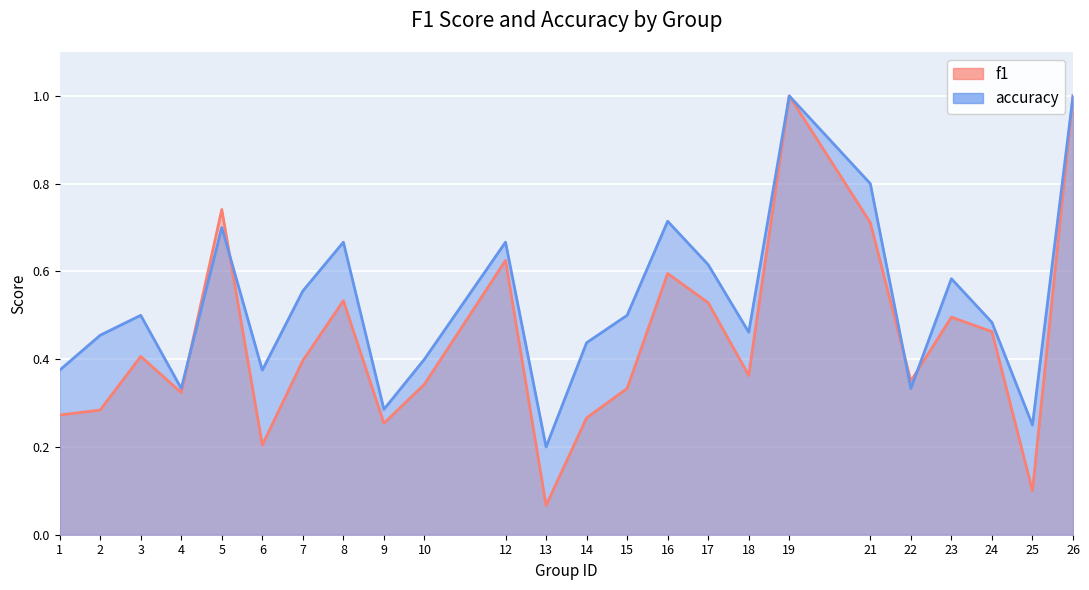

Count the accuracy values in the range 0 to 1.

24